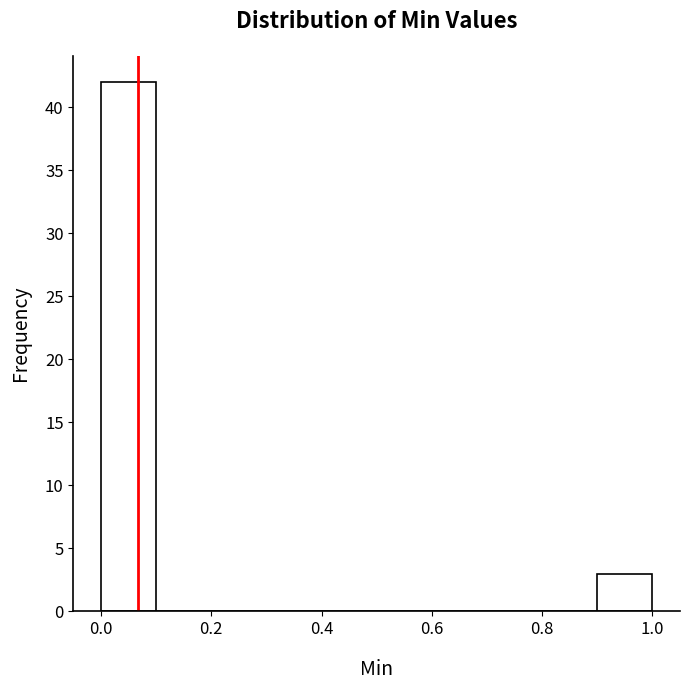

Which range on the x-axis has the tallest bar?

0.0 to 0.1